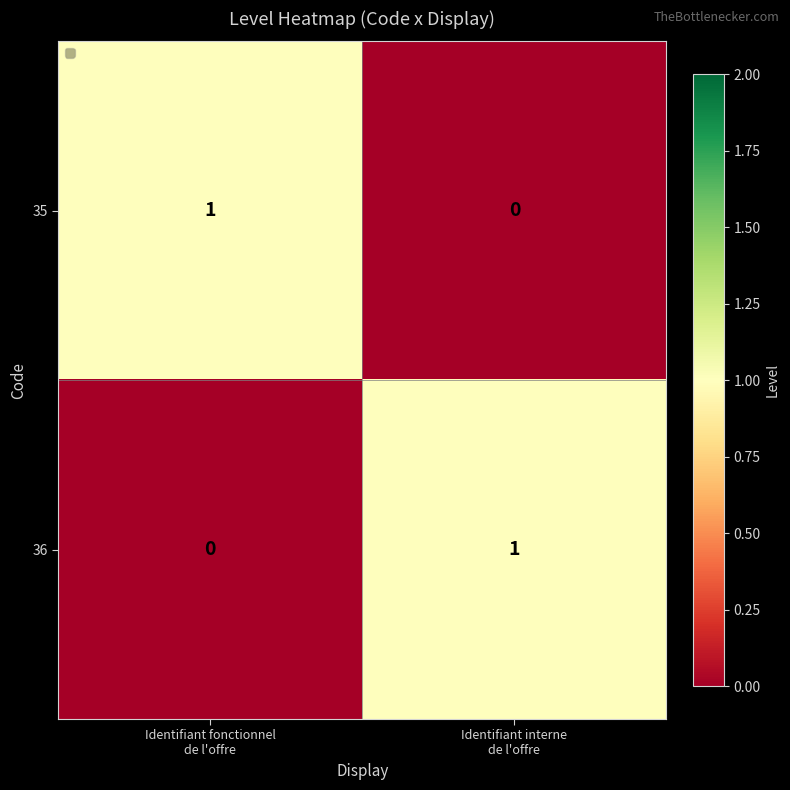

What is the spread (max minus min) of values at Identifiant interne
de l'offre?

1